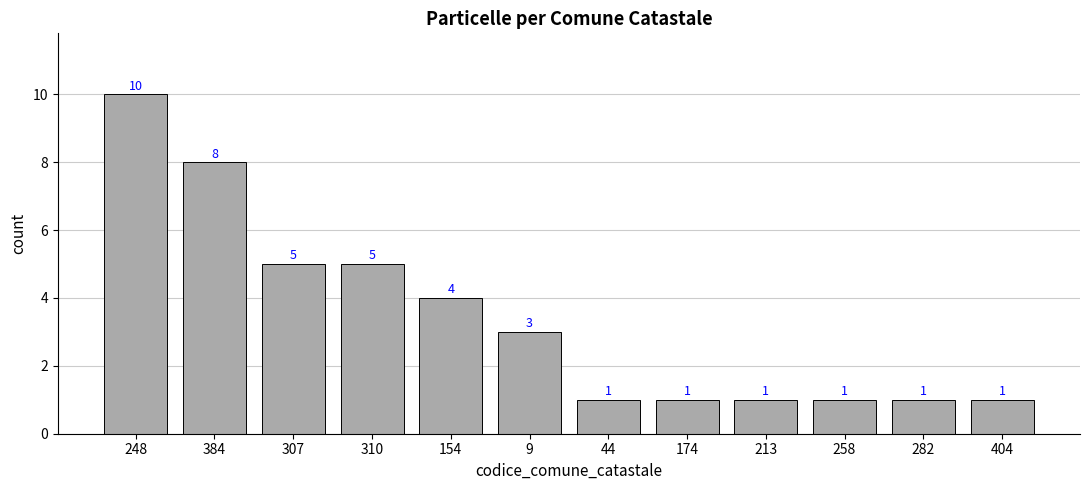

Reading left to right, what are all the values shown in this chart?

10	8	5	5	4	3	1	1	1	1	1	1